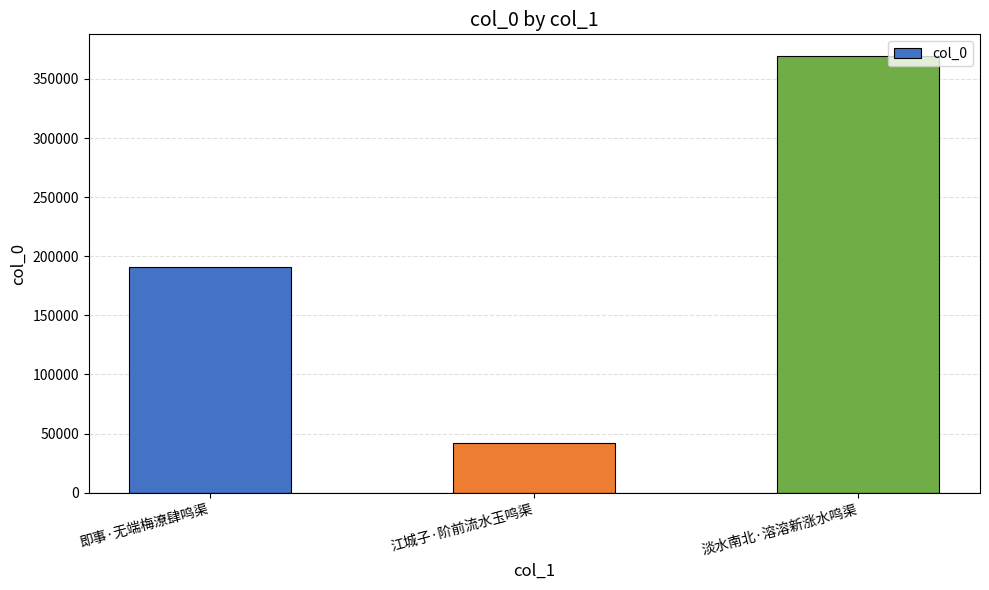

What is the value of the 3rd bar from the left?

369297